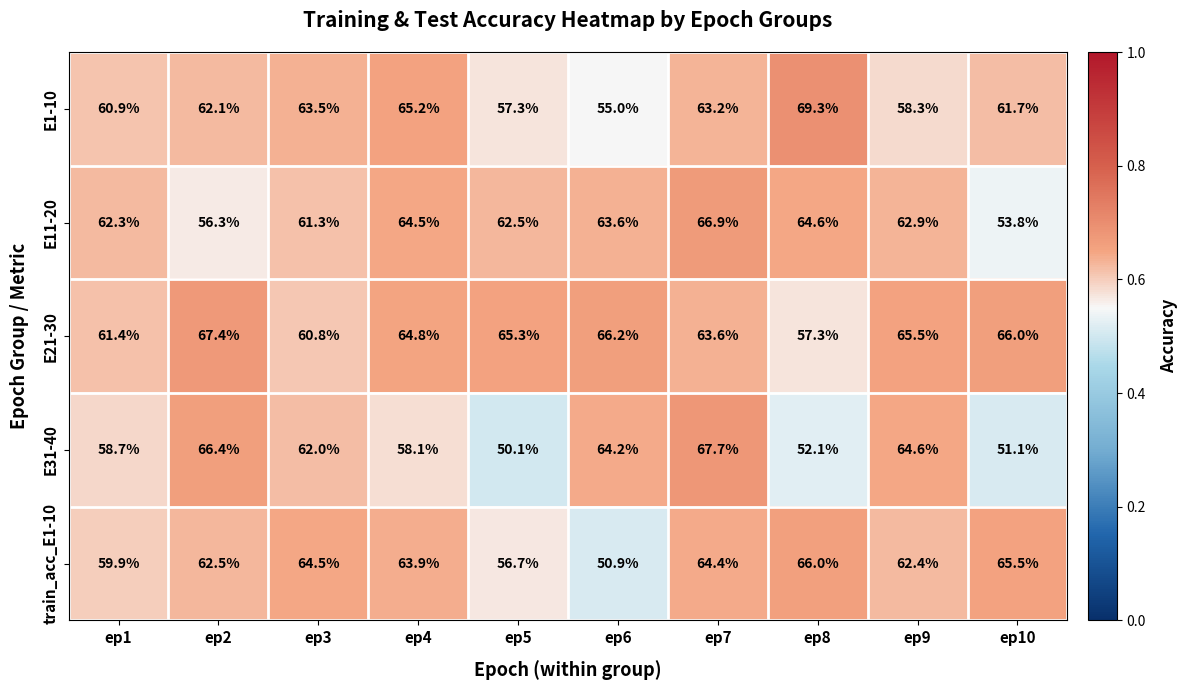

What is the difference between the second highest and minimum values in the E1-10 series?

10.2